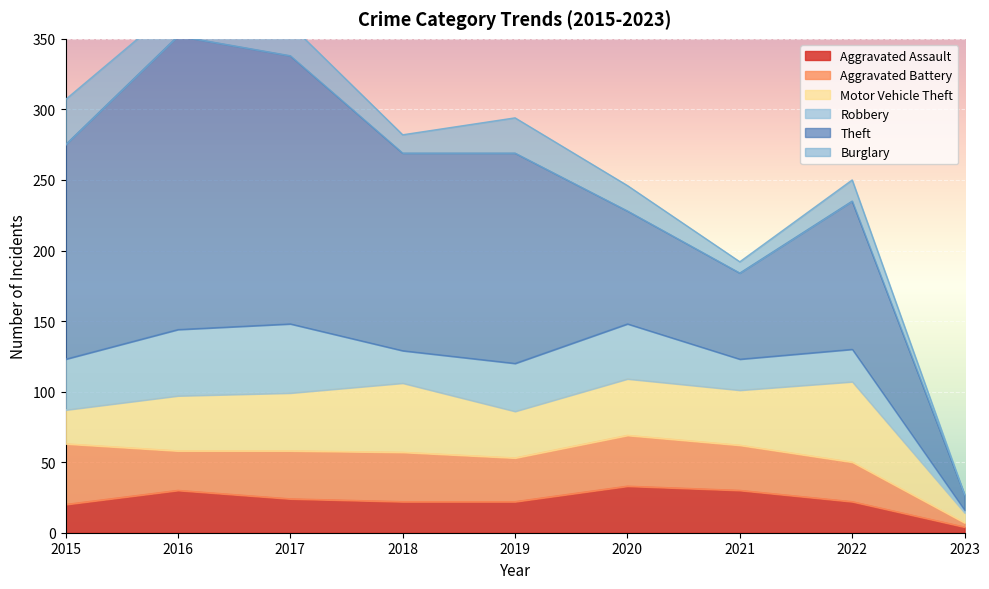

Which series has the largest range (max minus min)?

Theft